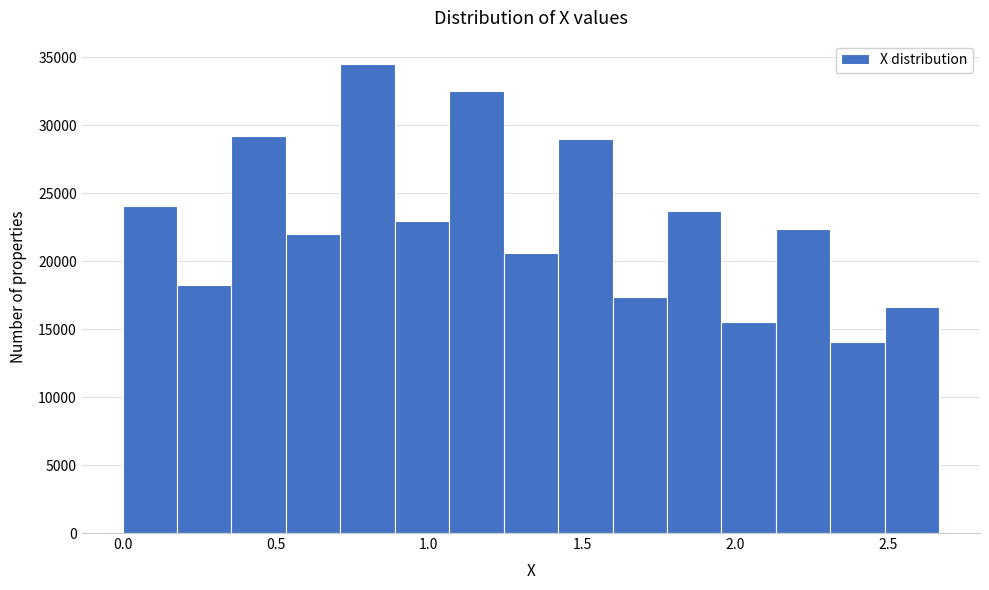

Around what value on the x-axis is the tallest bar? Give the approximate position of its centre, as read against the axis.

0.80